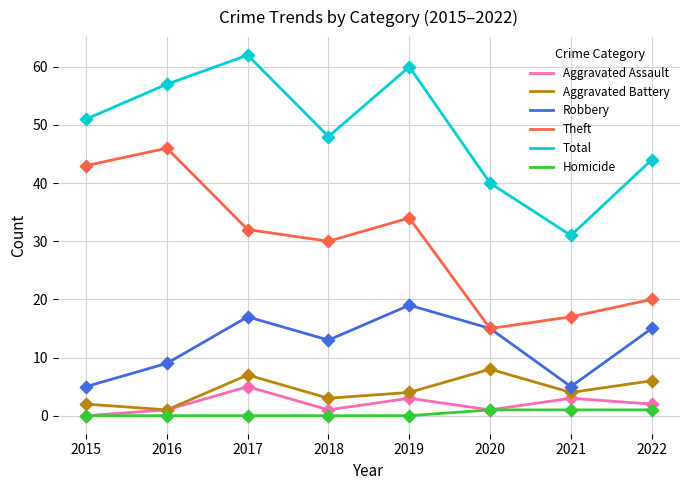

What are all the series names shown in the legend?

Aggravated Assault, Aggravated Battery, Robbery, Theft, Total, Homicide